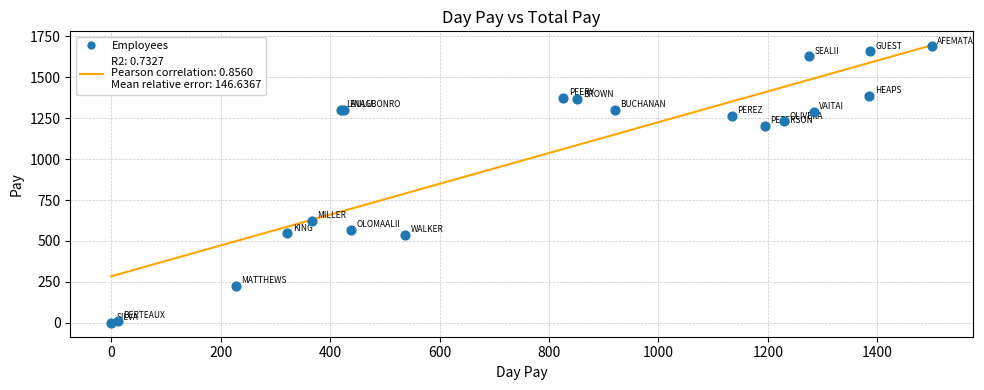

What Y value in the scatter plot is closest to 844?

621.9